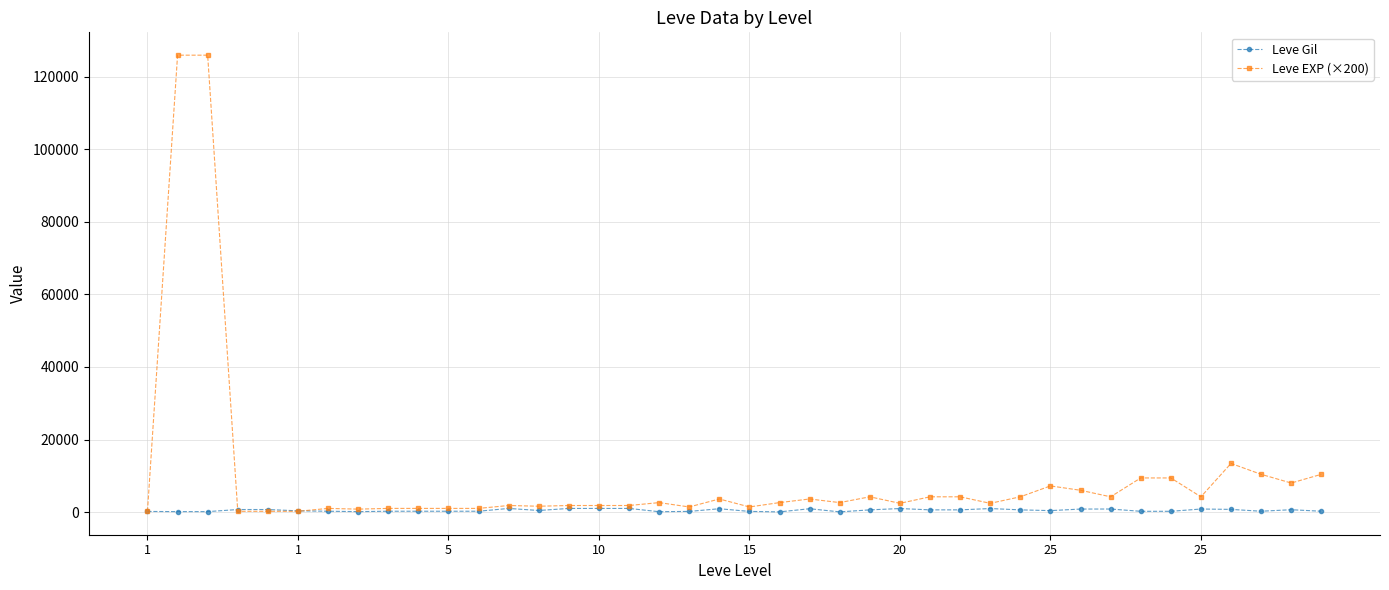

List the series in order of their overall mean, lowest first.

Leve Gil, Leve EXP (×200)